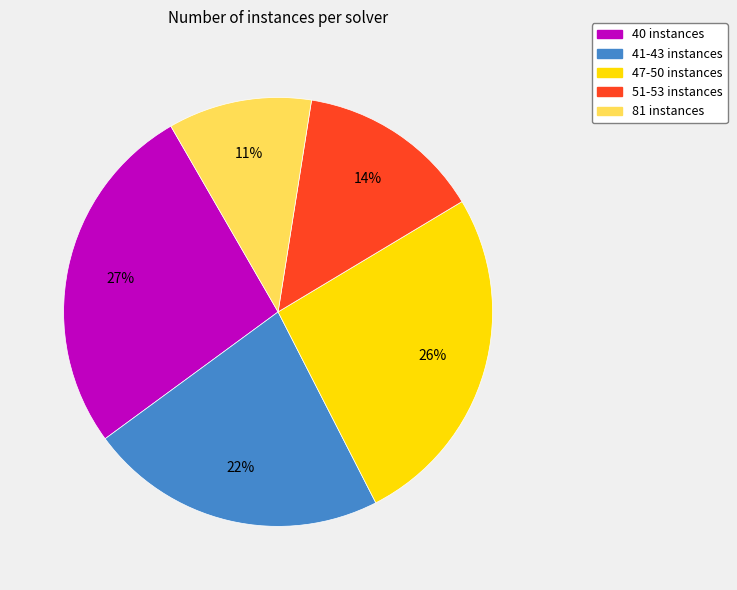

To the nearest percent, what is the difference between the largest and smallest slice percentages?

16%